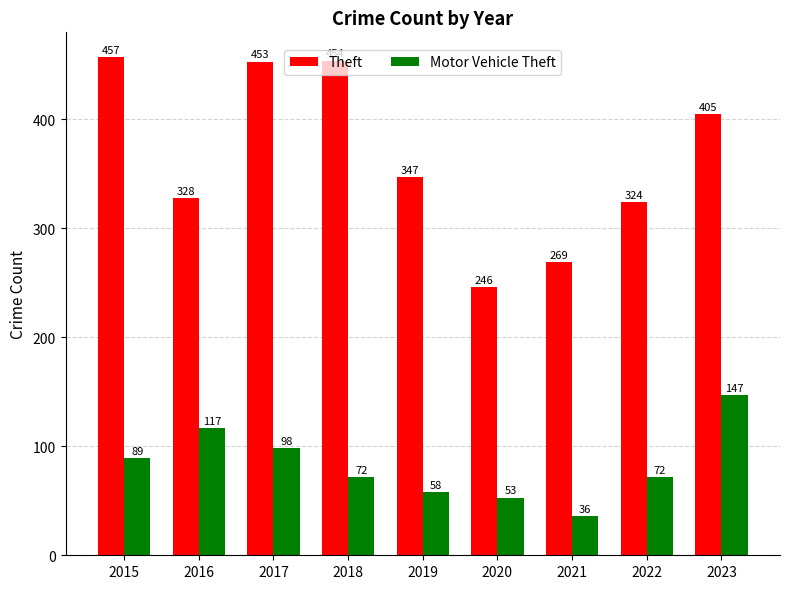

What is the difference between the Theft values at 2018 and 2021?

185